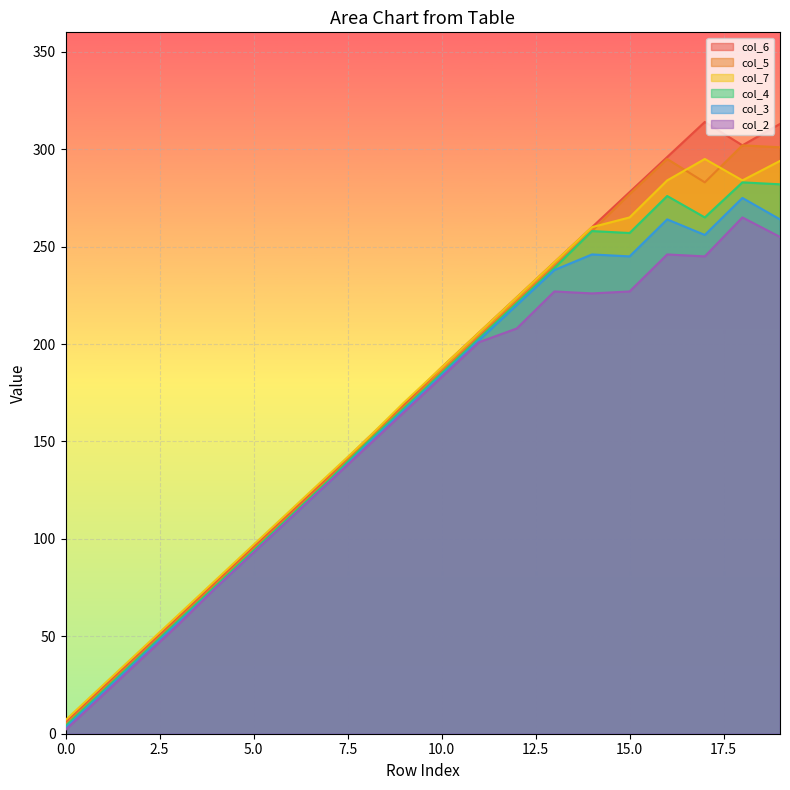

What are all the series names shown in the legend?

col_6, col_5, col_7, col_4, col_3, col_2